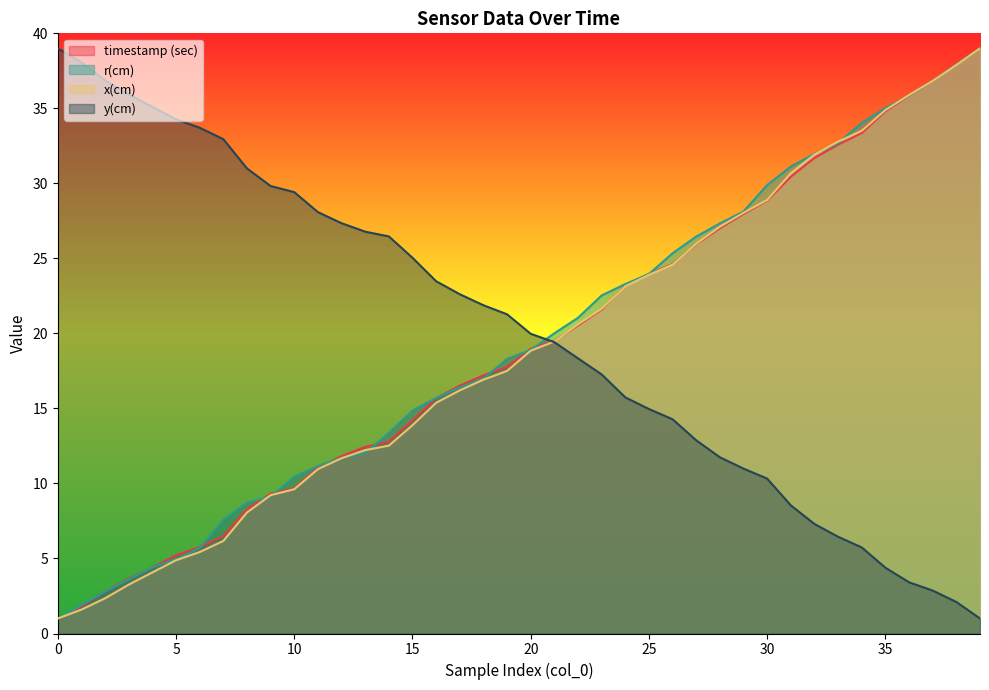

Rank the categories by timestamp (sec) value from highest to lowest.

39, 38, 37, 36, 35, 34, 33, 32, 31, 30, 29, 28, 27, 26, 25, 24, 23, 22, 21, 20, 19, 18, 17, 16, 15, 14, 13, 12, 11, 10, 9, 8, 7, 6, 5, 4, 3, 2, 1, 0